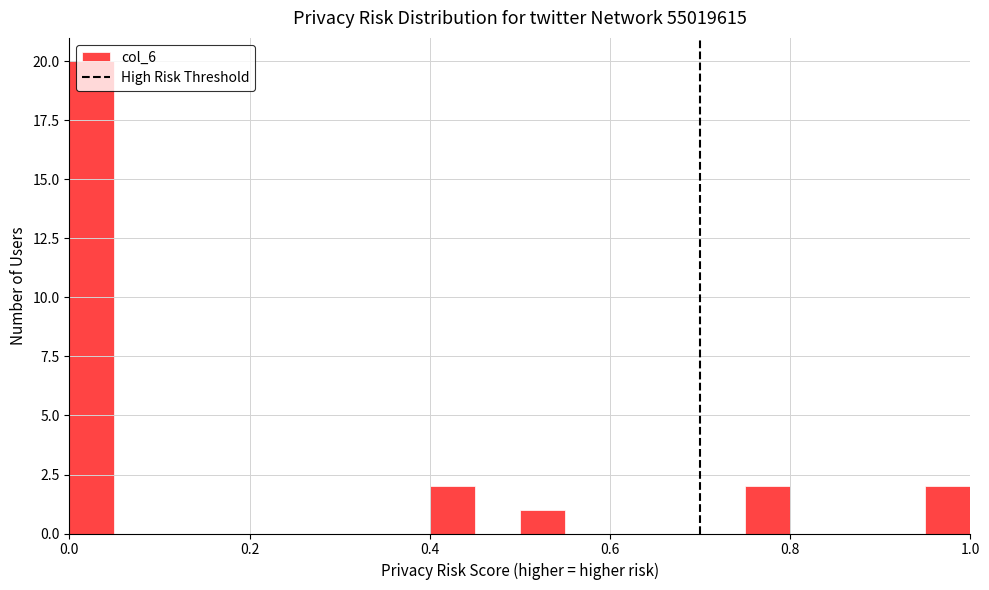

Read against the x-axis, roughly where is the centre of the tallest bar?

0.02